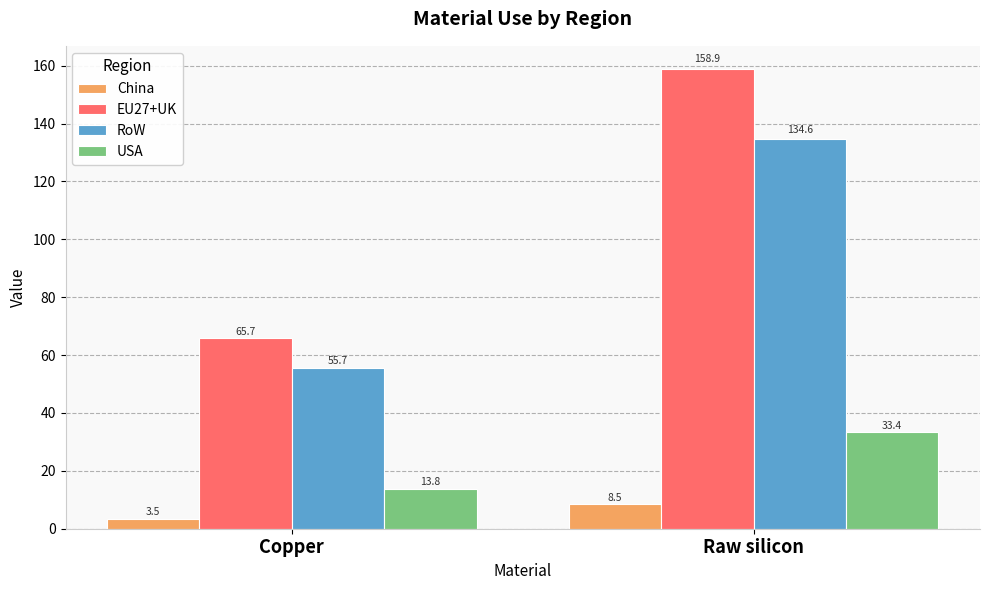

At how many categories does at least one series exceed 137?

1